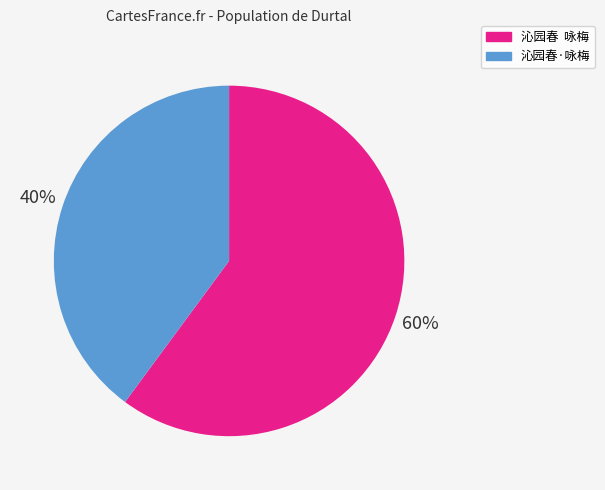

How many slices are in this pie chart?

2